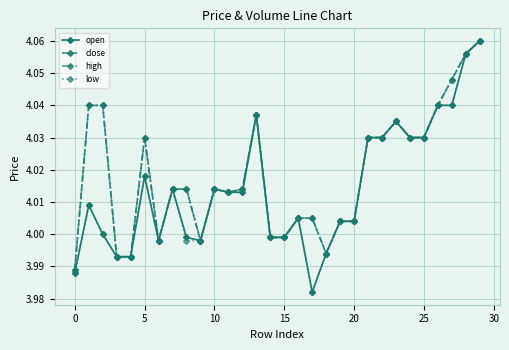

How many lines are shown in the chart?

4